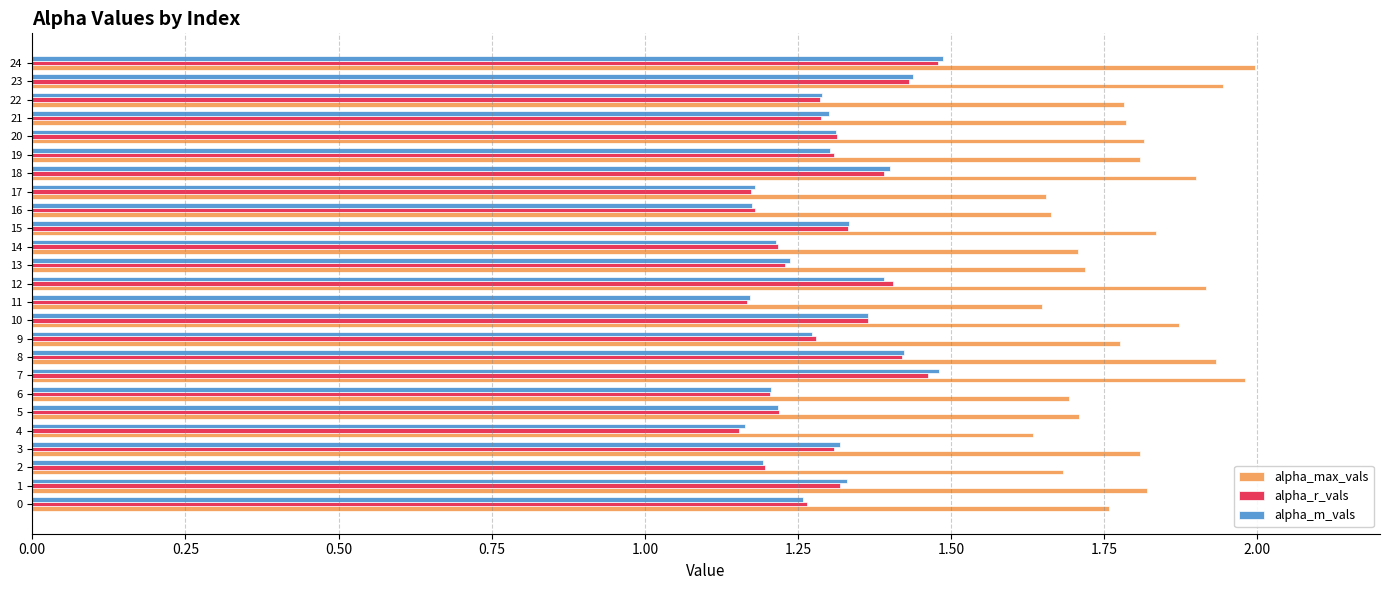

What is the maximum value shown in the chart?

2.0